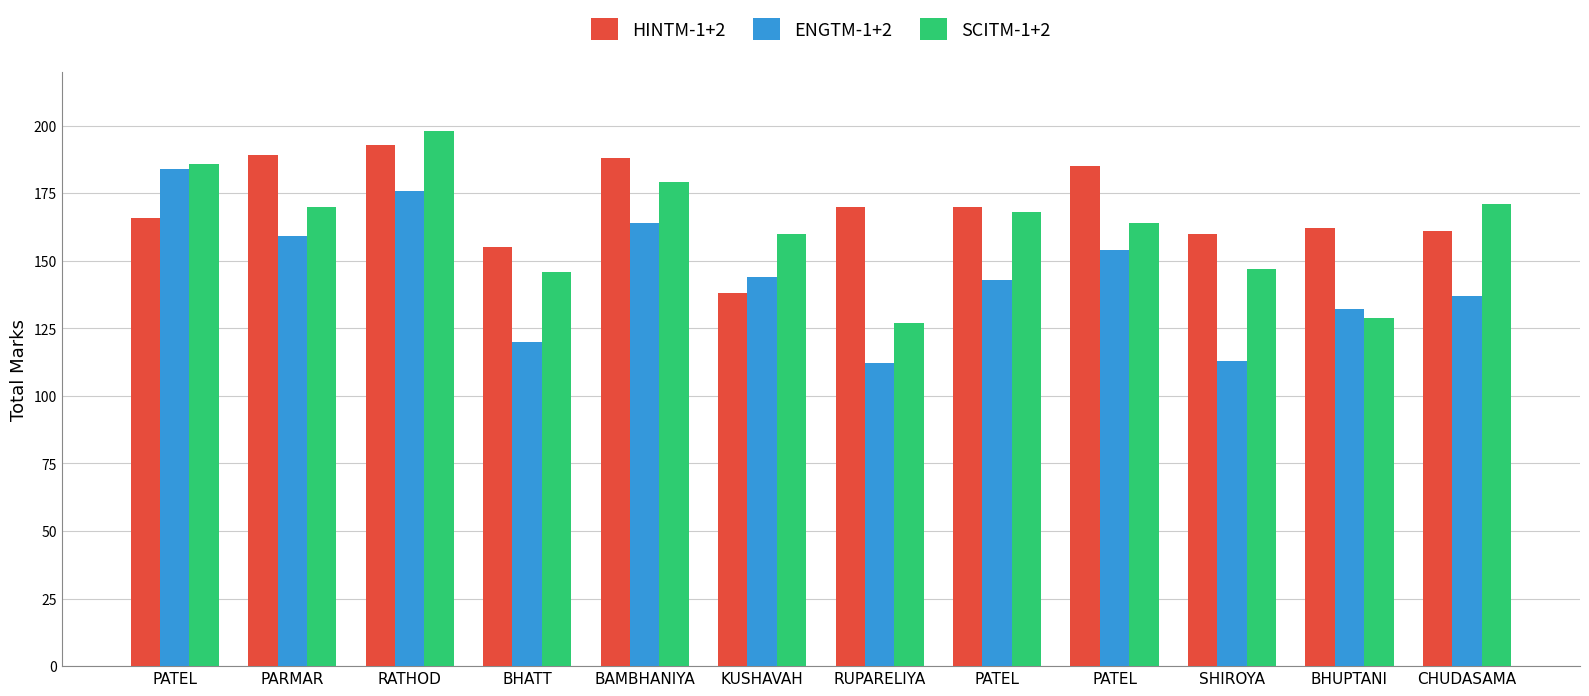

What is the label of the 9th bar from the right?

BHATT